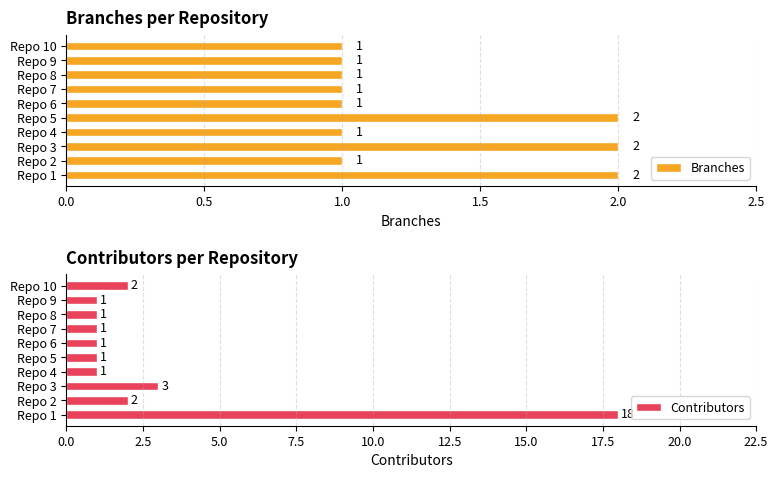

Is it true that Branches equals 0 at Repo 3?

False